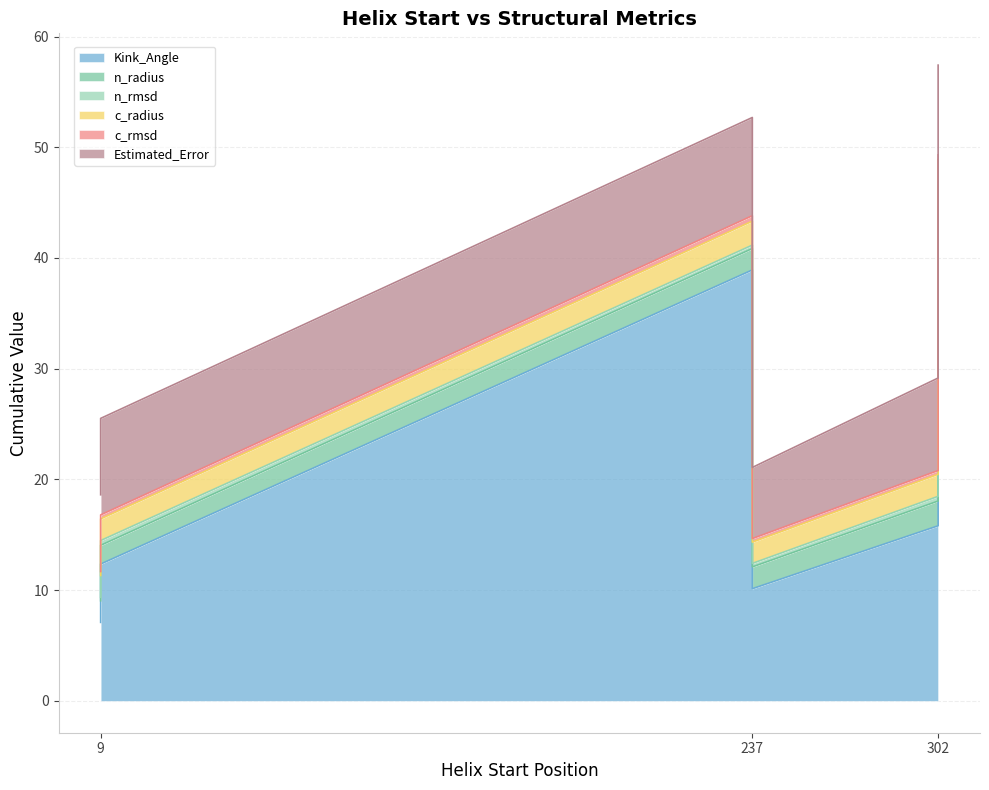

Which category has the highest value in the n_radius series?

302